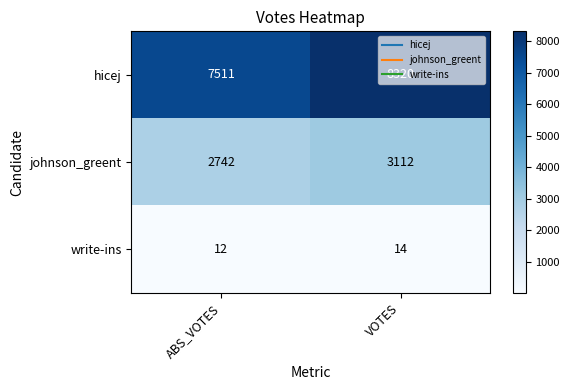

What is the minimum value shown in the chart?

12